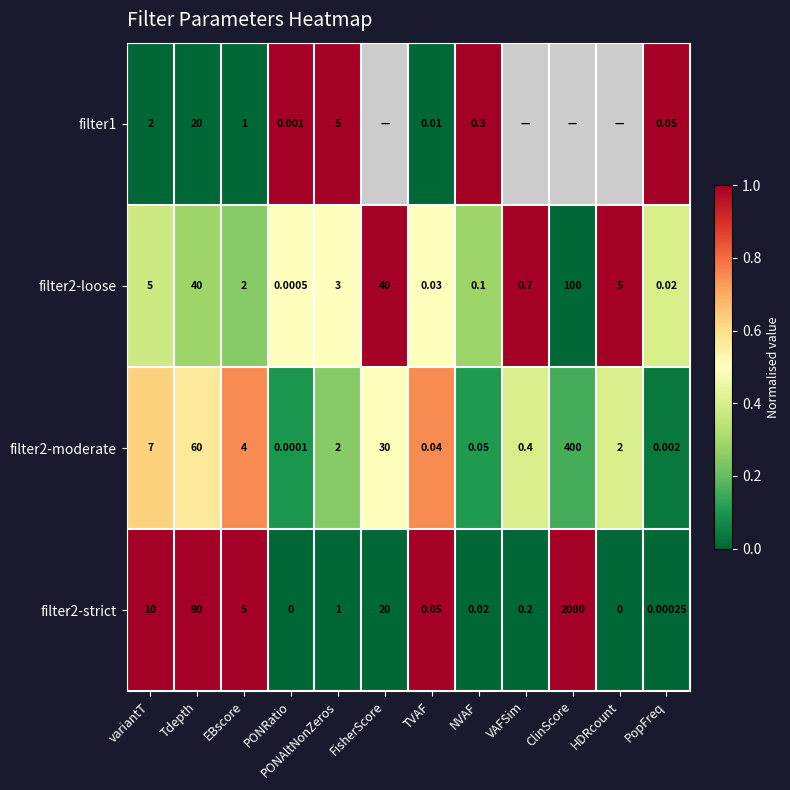

The value of filter2-strict at NVAF is -0.3. True or false?

False